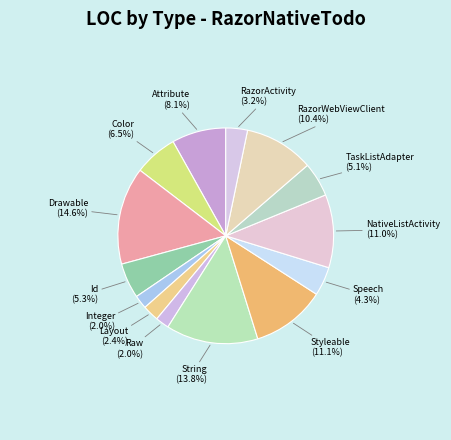

Approximately how many times larger is the value at Layout (2.4%) compared to Integer (2.0%)?

1.2